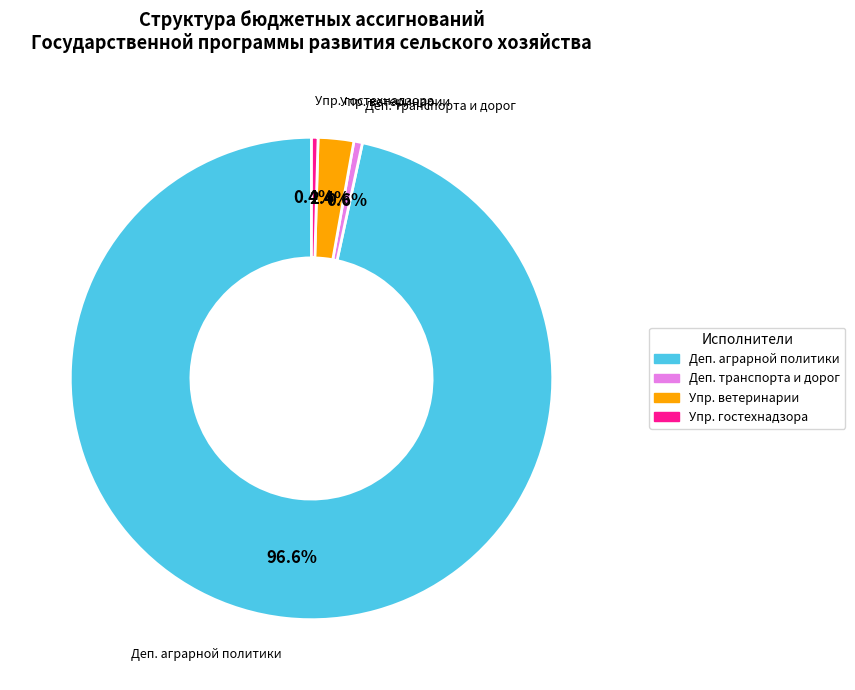

Is there any slice that represents more than half of the pie?

Yes